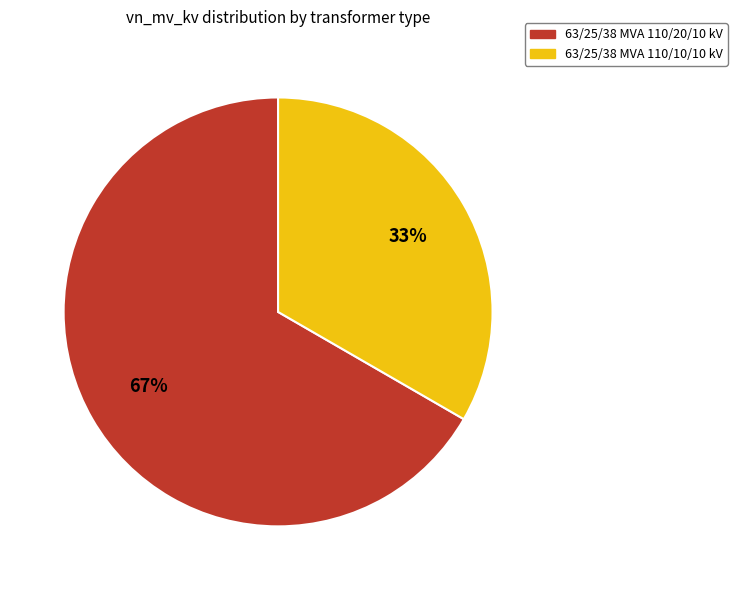

What is the ratio of the value at 63/25/38 MVA 110/10/10 kV to the value at 63/25/38 MVA 110/20/10 kV?

0.5